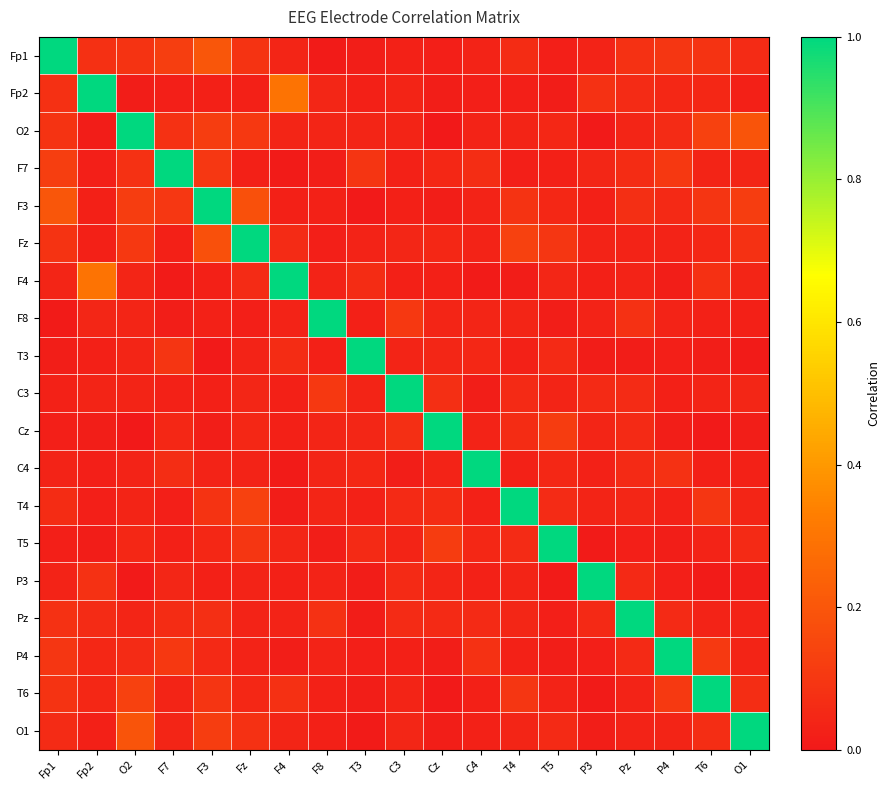

What is the difference between the highest and lowest values at P4?

1.0